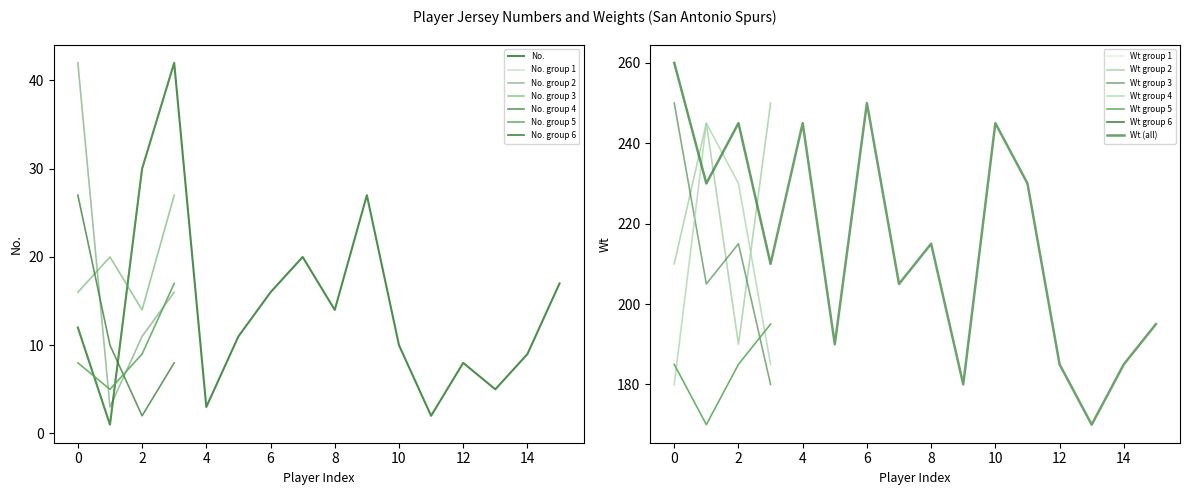

What is the lowest value of the Wt series?

170